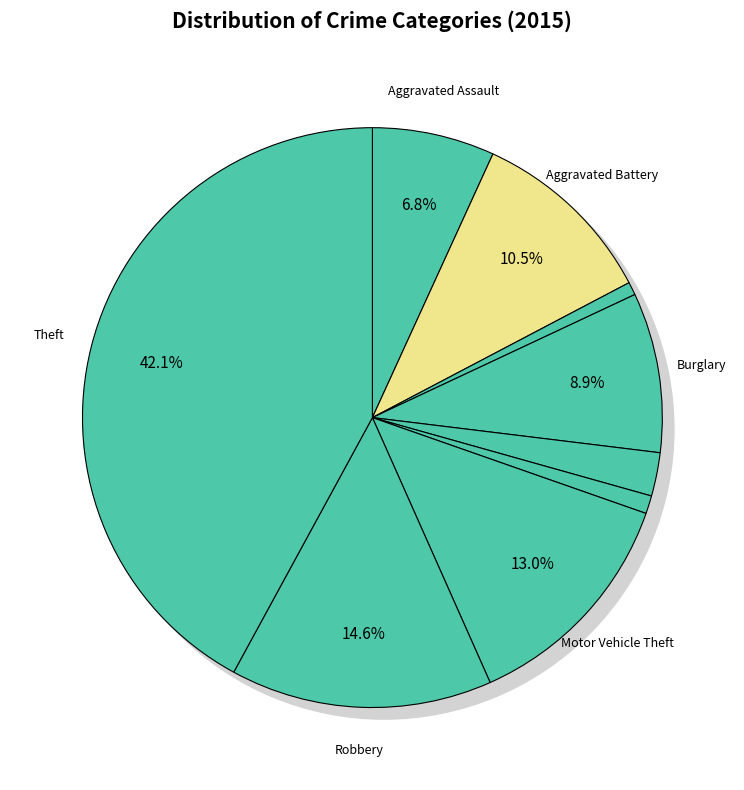

Which category has the biggest portion of the pie?

Theft